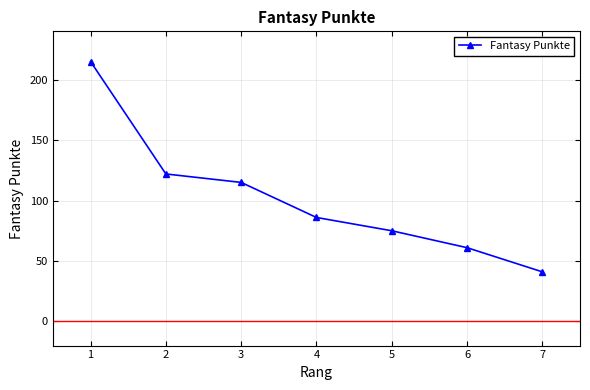

What is the difference between the values at 1 and 3?

100